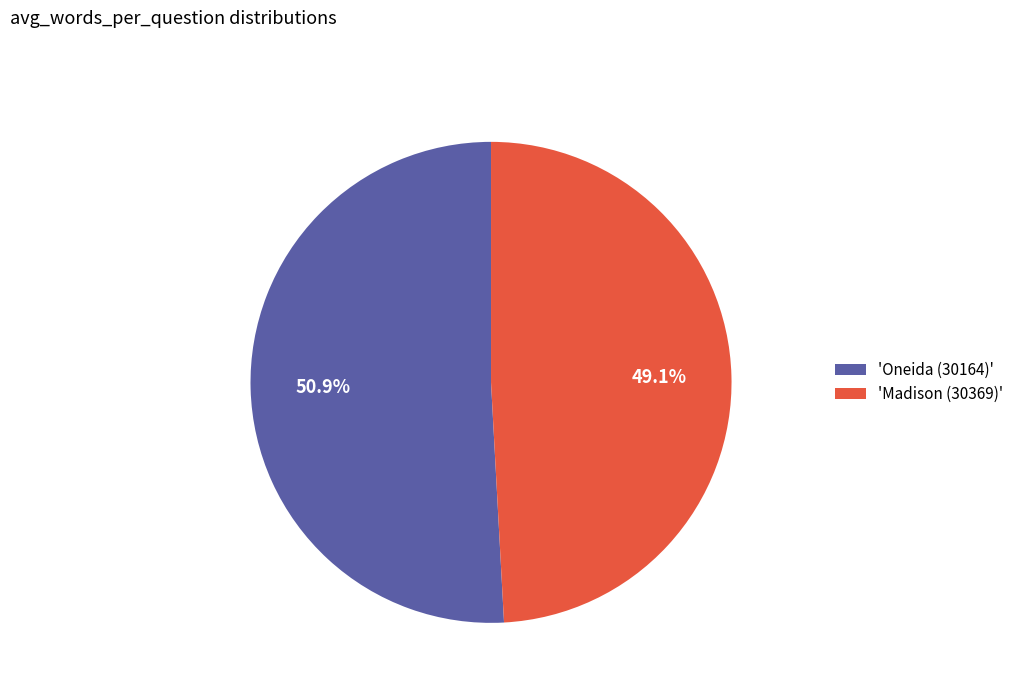

Rank the categories by value from highest to lowest.

'Oneida (30164)', 'Madison (30369)'